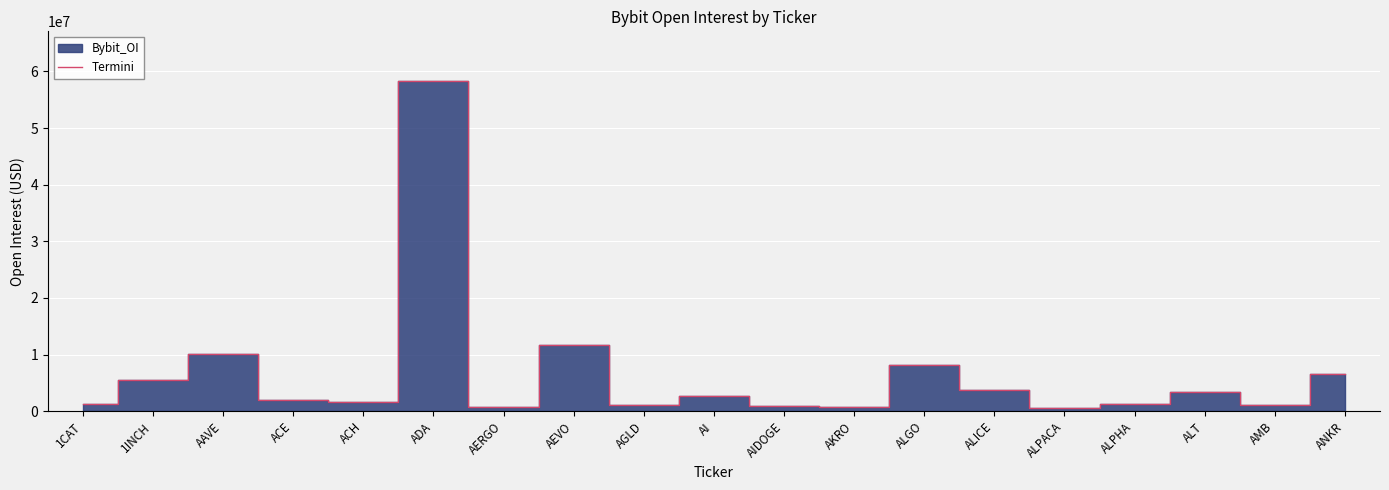

Reading left to right, transcribe all the data shown in this chart.

1CAT=1340721	1INCH=5513949	AAVE=10136058	ACE=1893735	ACH=1602125	ADA=58335202	AERGO=661549	AEVO=11610912	AGLD=1159600	AI=2742660	AIDOGE=894924	AKRO=829873	ALGO=8132807	ALICE=3715152	ALPACA=576613	ALPHA=1240710	ALT=3439349	AMB=1059216	ANKR=6555548